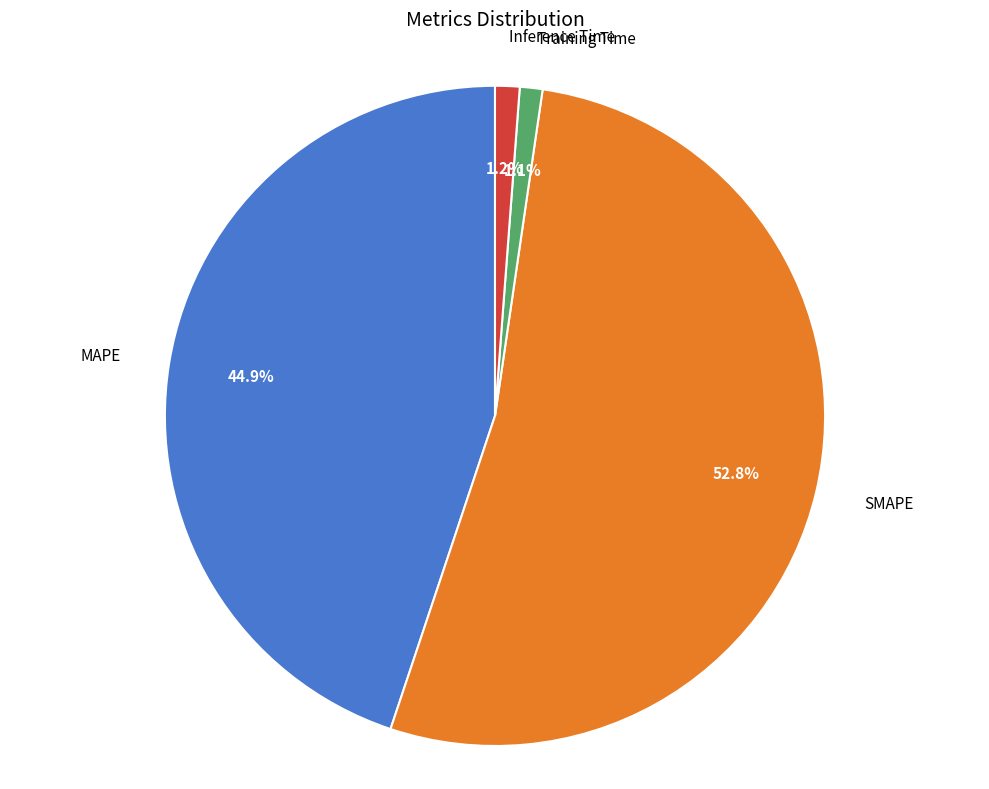

Do MAPE and Inference Time together represent more than half of the pie?

No